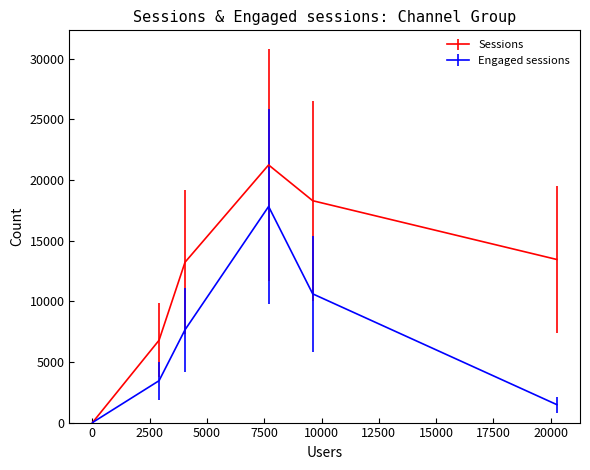

Which series has the largest range (max minus min)?

Sessions